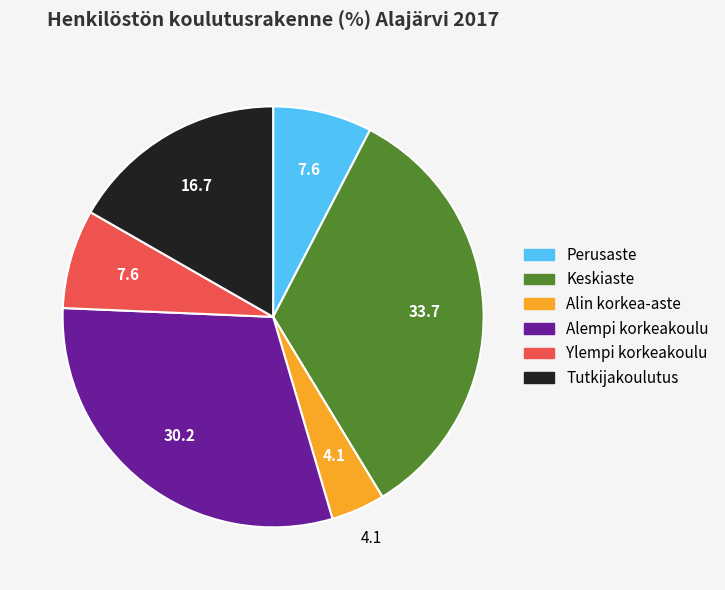

Is the sum of Alempi korkeakoulu and Ylempi korkeakoulu greater than half?

No